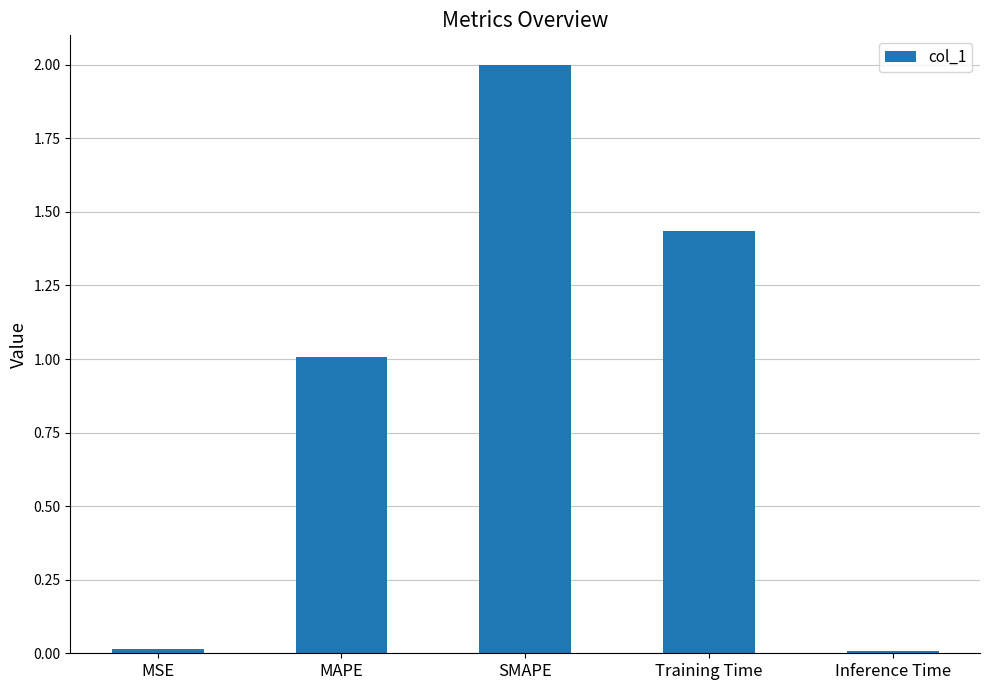

What is the maximum value shown in the chart?

2.0